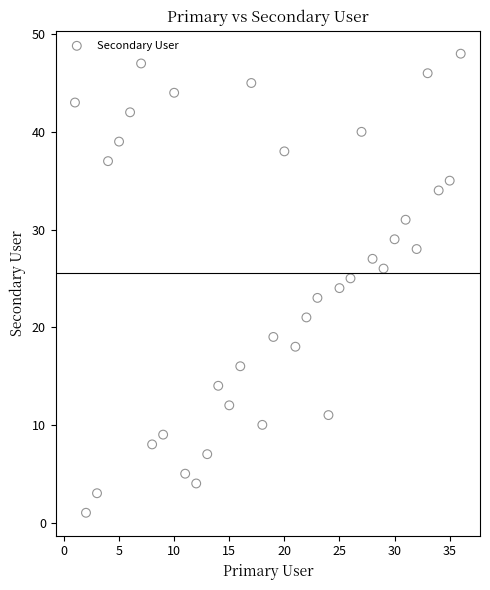

What is the range of X values (max minus min)?

35